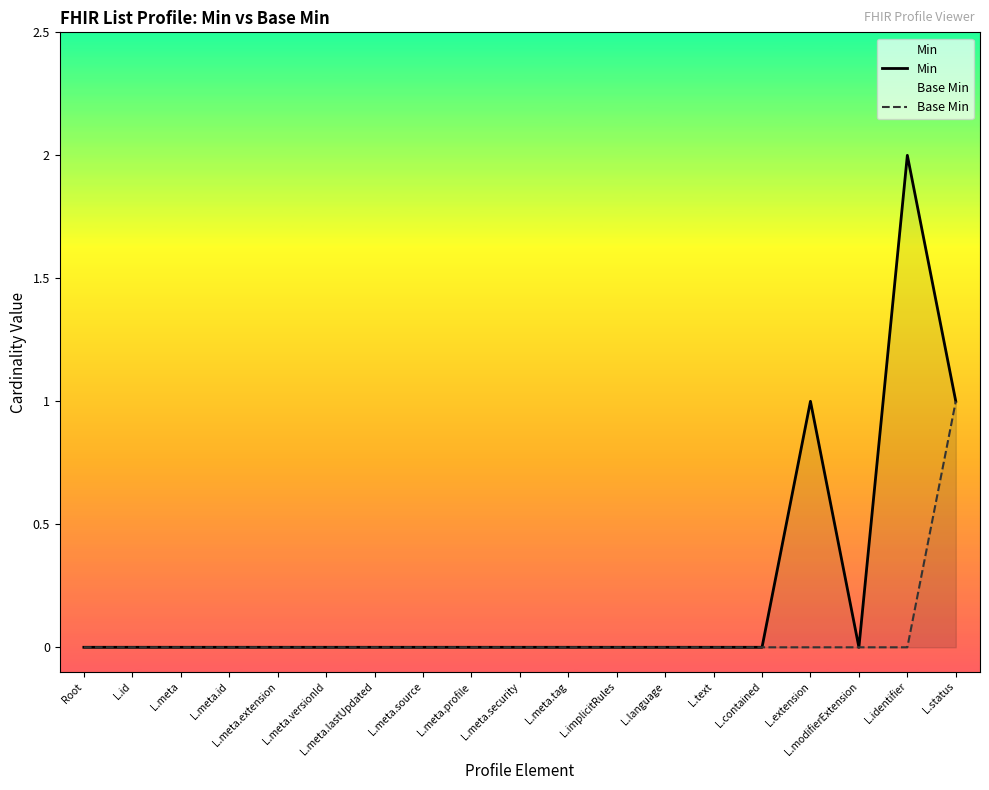

Between L.implicitRules and L.status, which series saw the biggest shift?

Min